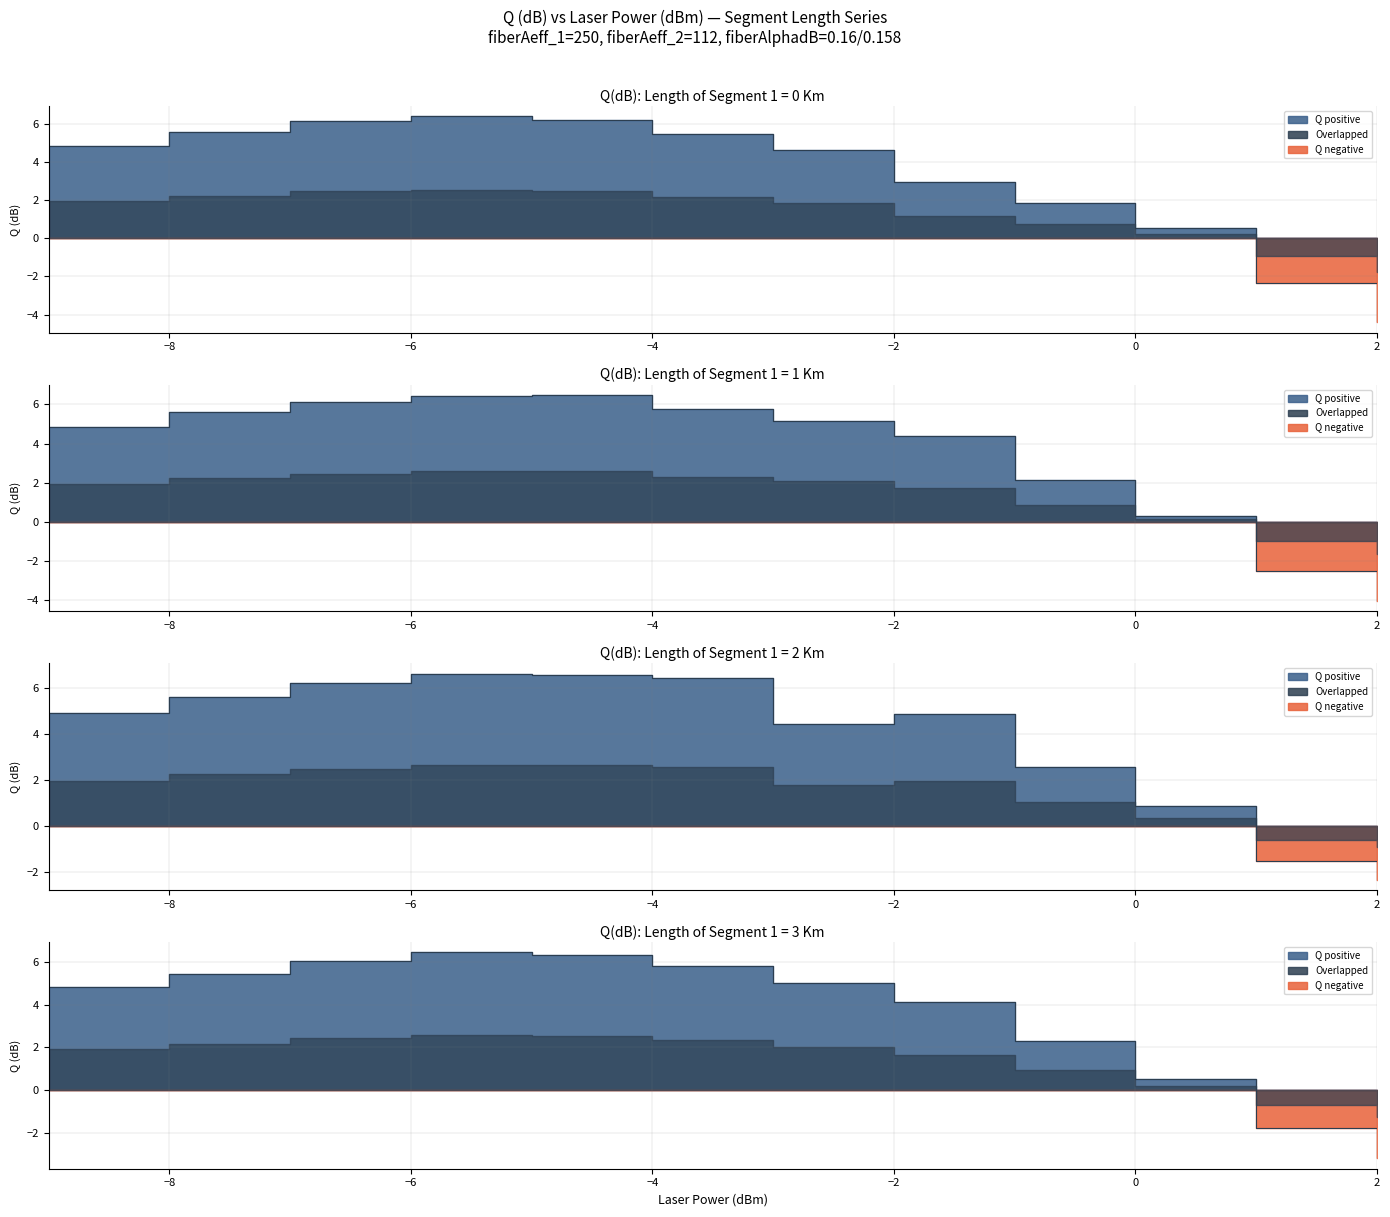

Reading left to right, transcribe all the data shown in this chart.

Seg0: 4.8	5.6	6.2	6.4	6.2	5.5	4.6	3.0	1.8	0.5	-2.3	-4.4
Seg1: 4.9	5.6	6.1	6.4	6.5	5.8	5.2	4.4	2.1	0.3	-2.5	-4.1
Seg2: 4.9	5.6	6.2	6.6	6.6	6.4	4.4	4.9	2.6	0.9	-1.5	-2.3
Seg3: 4.8	5.4	6.0	6.4	6.3	5.8	5.0	4.1	2.3	0.5	-1.8	-3.2